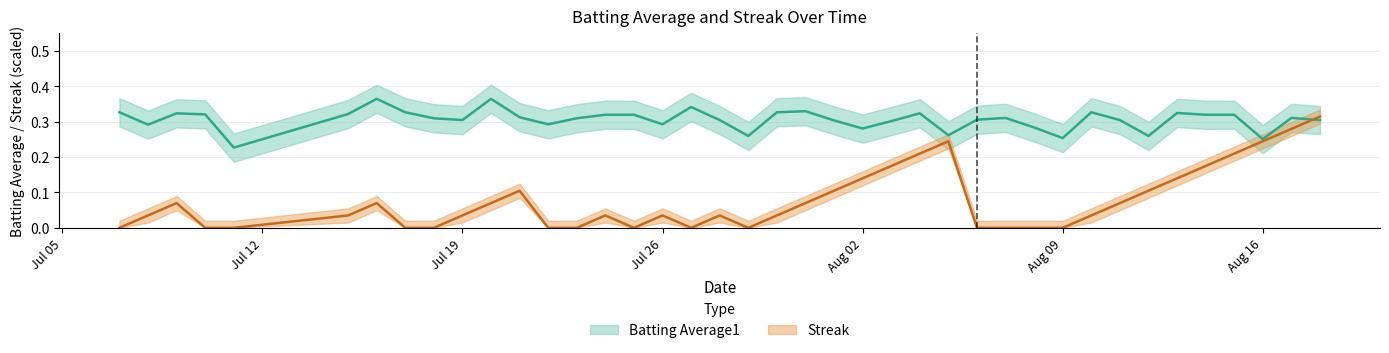

What are all the series names shown in the legend?

Batting Average1, Streak